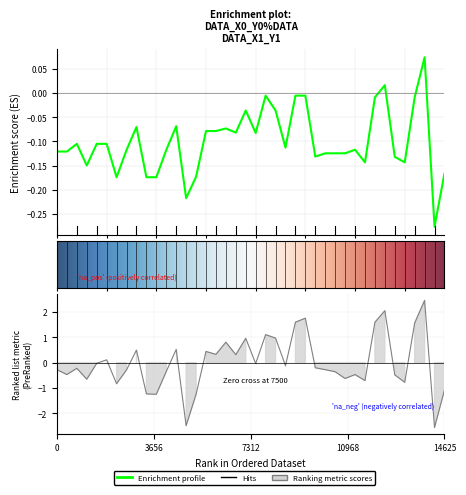

What is the total value across all series at 20?

-0.1